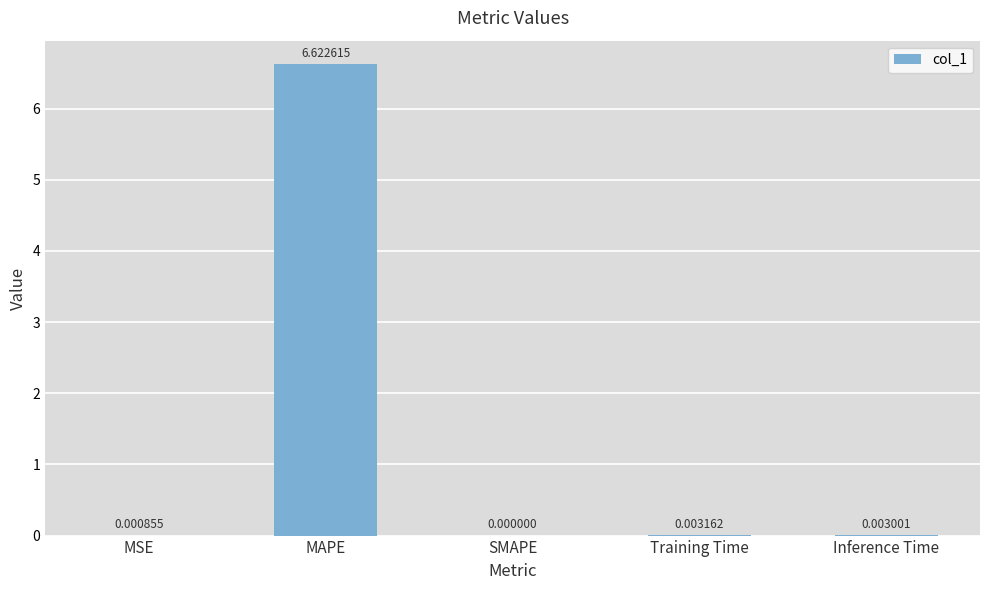

What is the sum of all values?

6.6